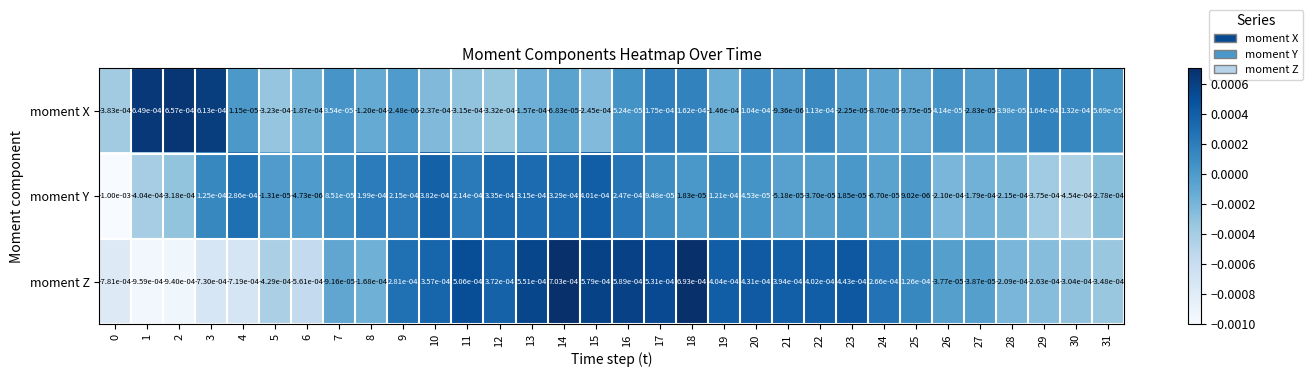

Is the value of moment Z at 10 greater than the value of moment X at 0?

Yes